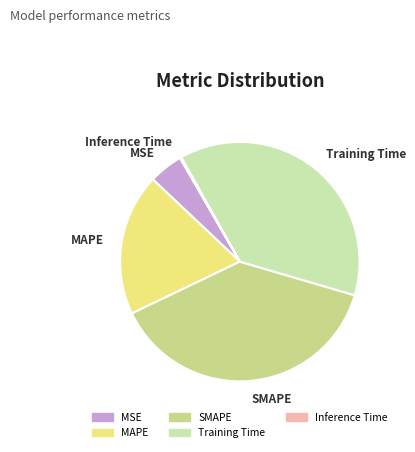

Does any single category account for the majority?

No